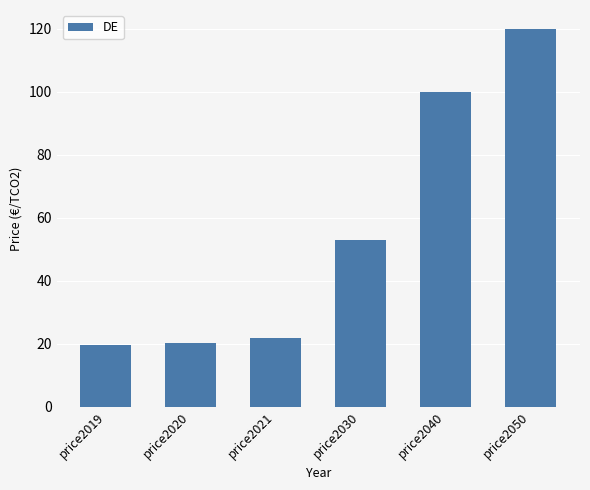

The chart shows a value of 120.0 at price2050. True or false?

True